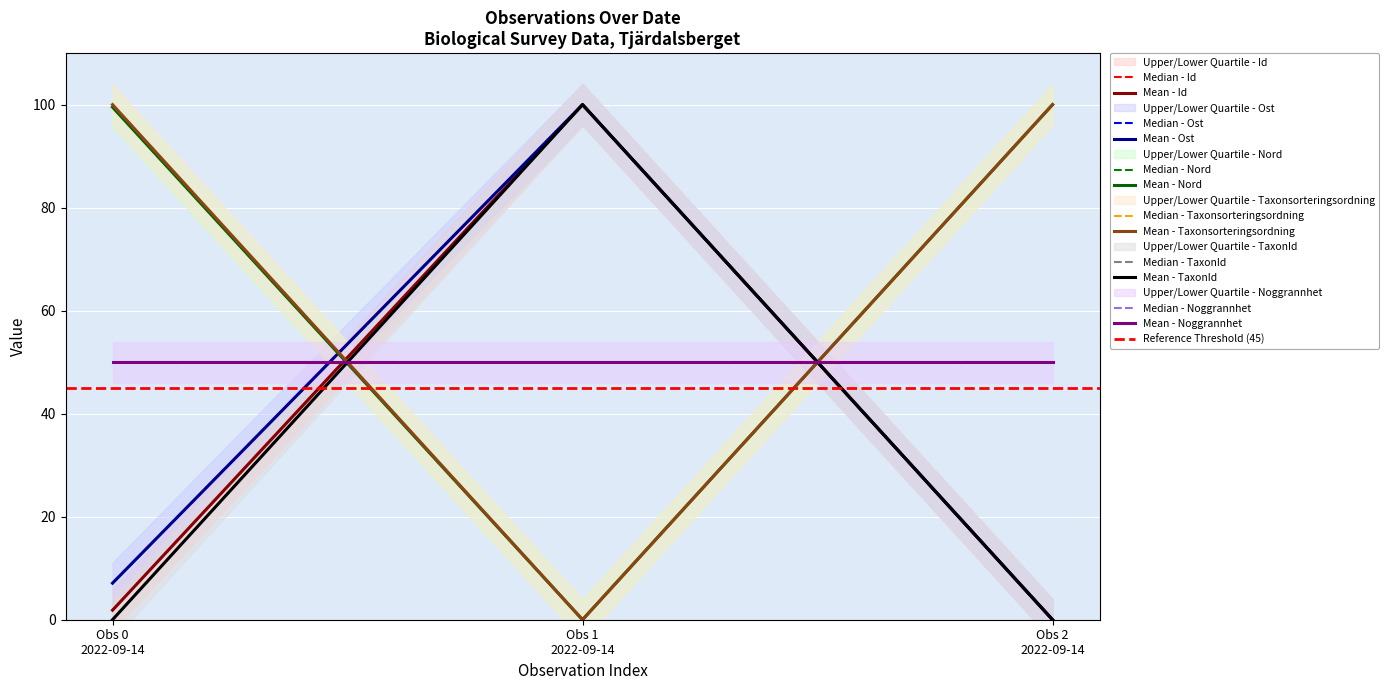

What value does the Id series have at Obs 1 2022-09-14?

100.0